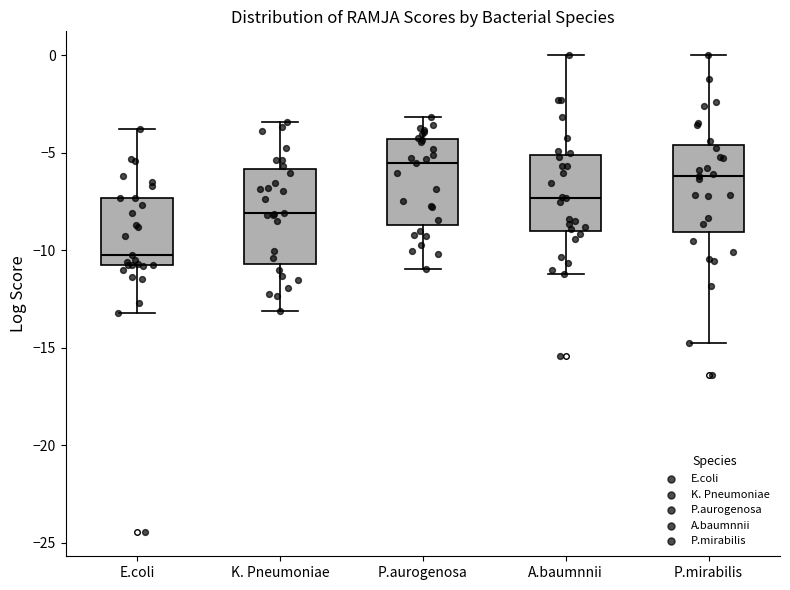

Reading left to right, read every box against the y-axis: the position of its median line, the range the box covers, and the ends of its whiskers. The values are not printed on the chart, so give them approximately, as read against the axis.

E.coli: median -10.0, box -11.0 to -7.5, whiskers -13.0 to -4.0
K. Pneumoniae: median -8.0, box -10.5 to -6.0, whiskers -13.0 to -3.5
P.aurogenosa: median -5.5, box -8.5 to -4.5, whiskers -11.0 to -3.0
A.baumnnii: median -7.5, box -9.0 to -5.0, whiskers -11.0 to 0.0
P.mirabilis: median -6.0, box -9.0 to -4.5, whiskers -14.5 to 0.0